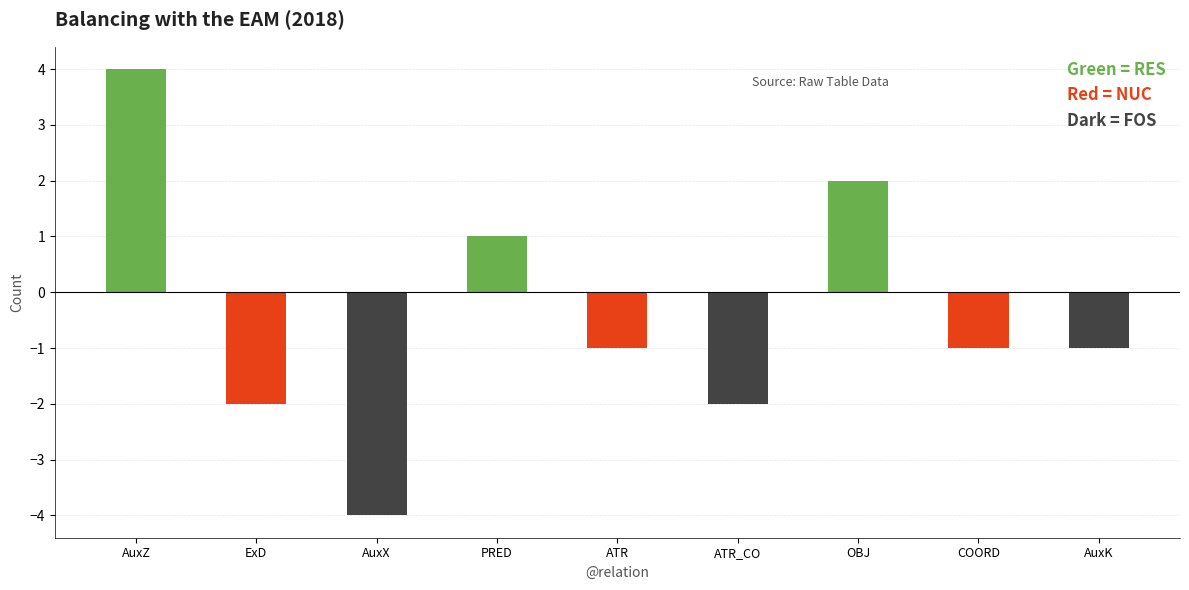

List the series in order of their peak value, lowest first.

NUC, FOS, RES